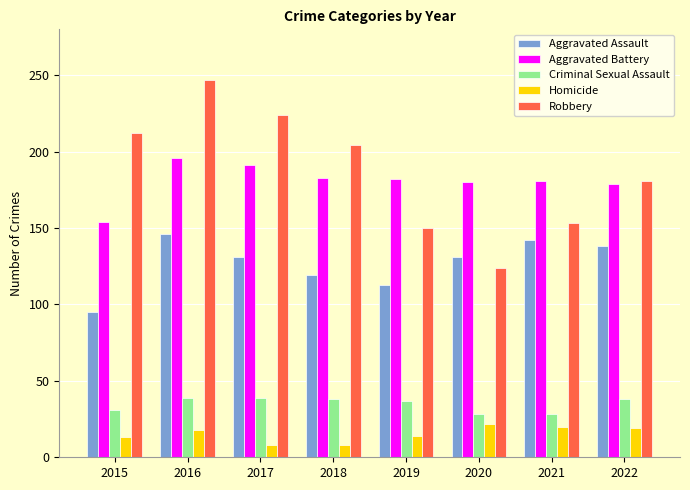

Which series has the largest total across all categories?

Robbery